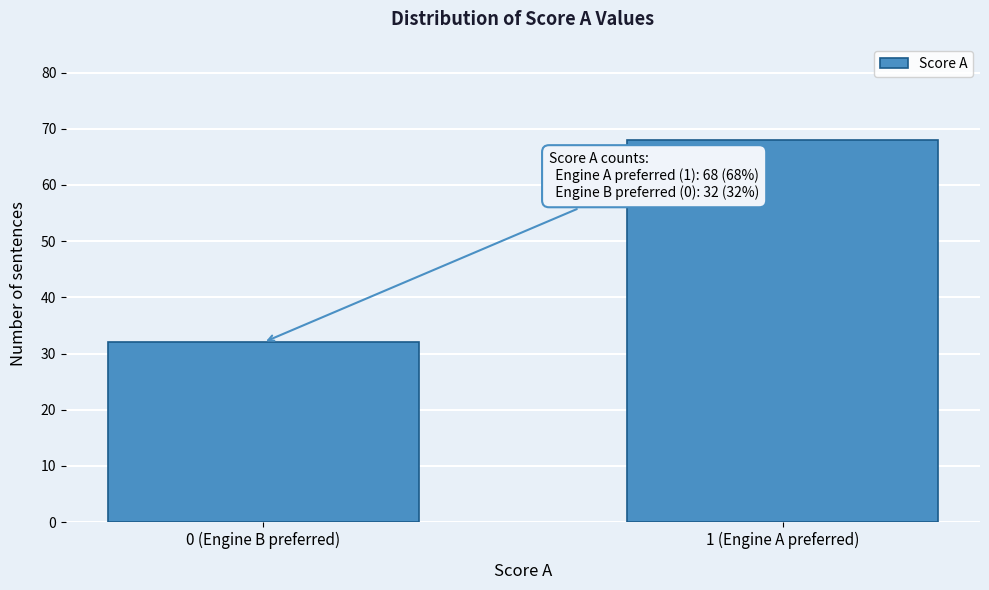

Reading left to right, extract all data points from this chart.

0 (Engine B preferred)=32	1 (Engine A preferred)=68